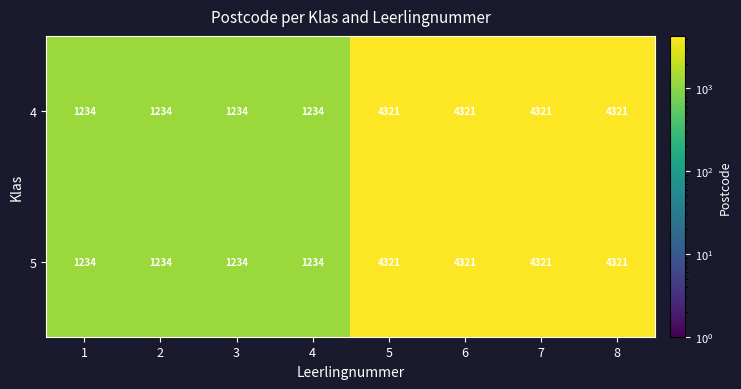

The 4 series shows 515 at 1. True or false?

False